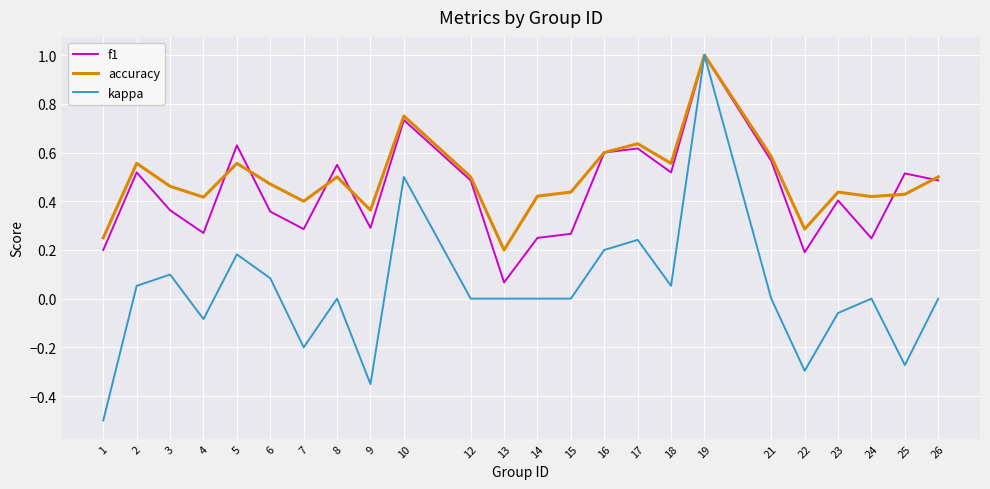

What is the difference between the maximum and second lowest values in the kappa series?

1.4